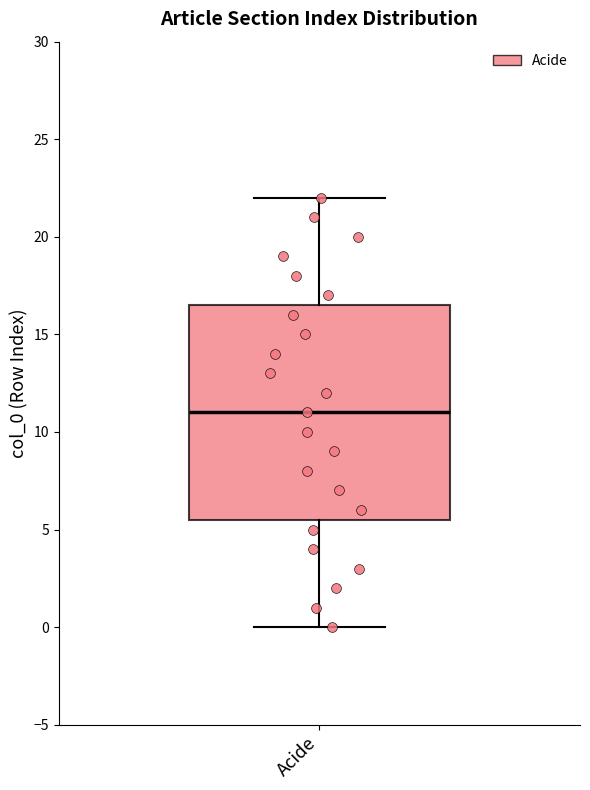

Read this box plot against the y-axis: the position of the median line, the range covered by the box, and the ends of both whiskers. The values are not printed on the chart, so give them approximately, as read against the axis.

median 11.0, box 5.5 to 16.5, whiskers 0.0 to 22.0